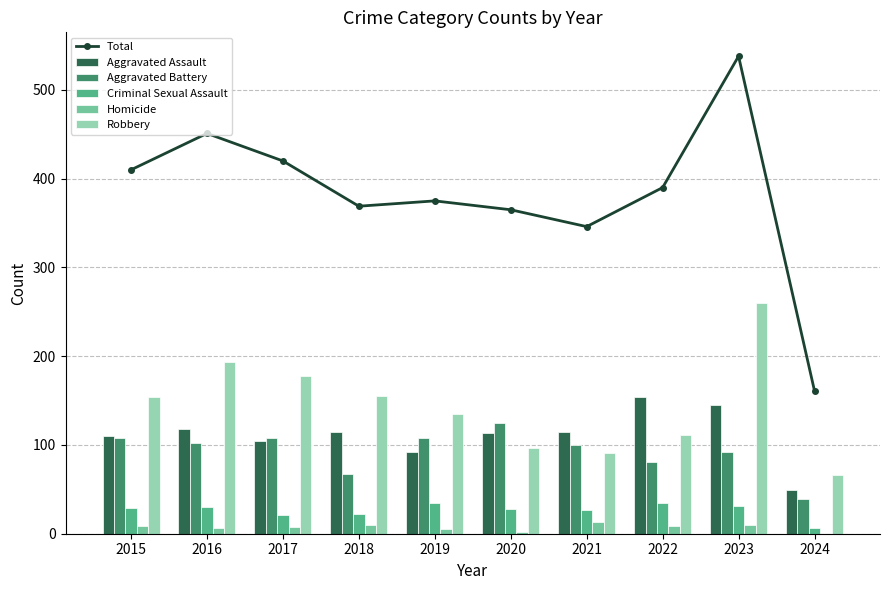

How many data points in Total are above 390?

4